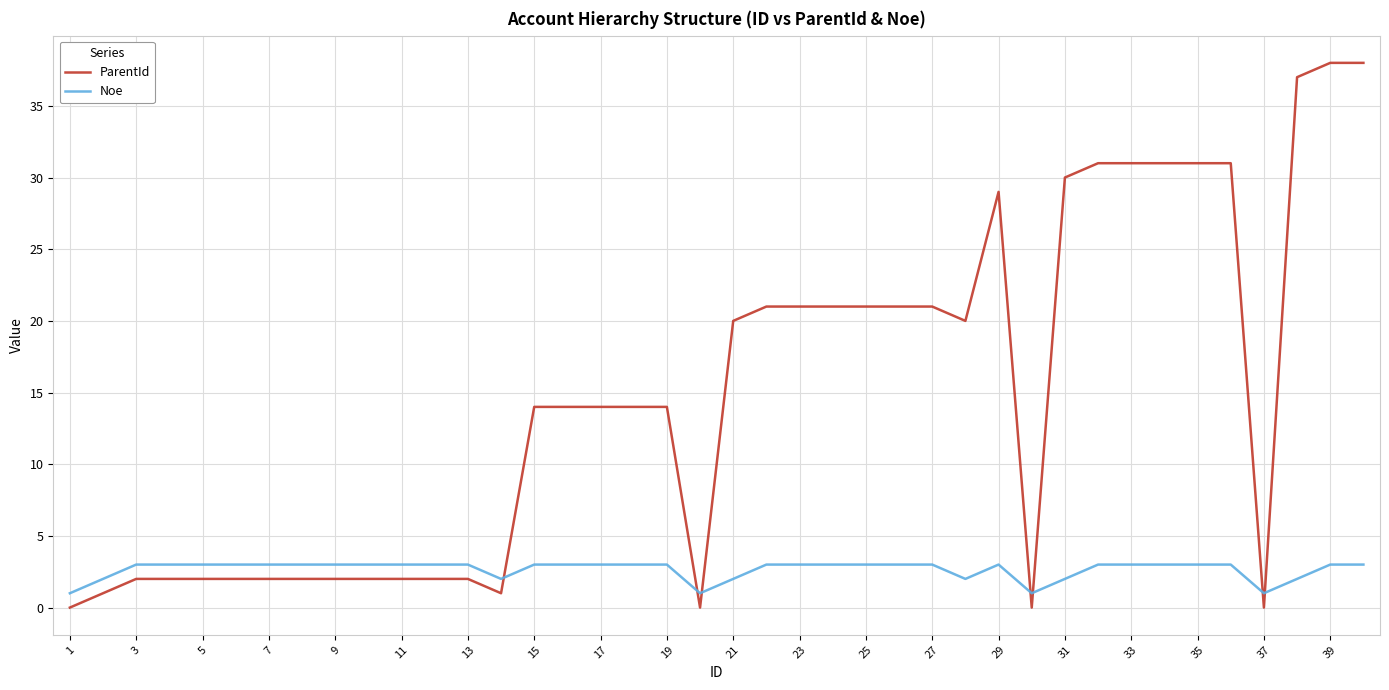

What is the maximum value for ParentId?

38